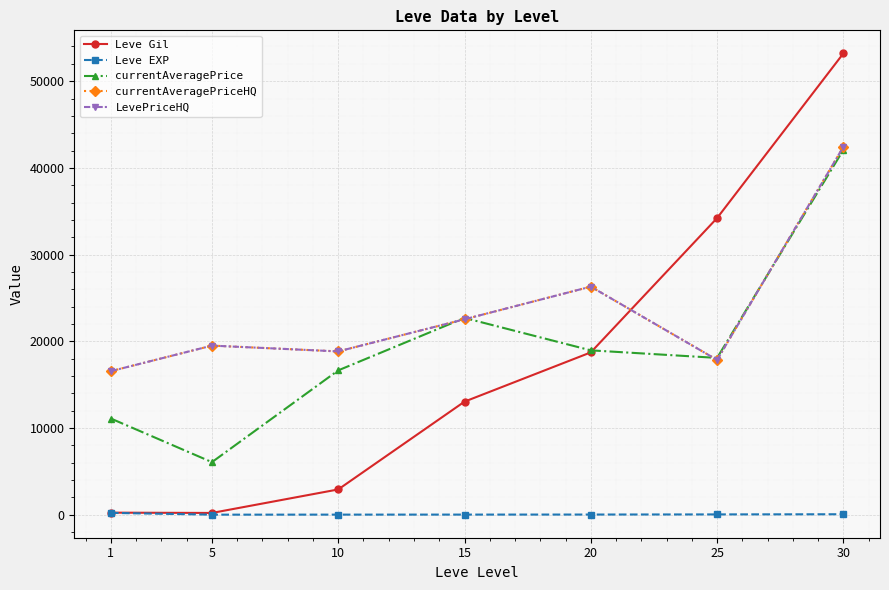

The value of Leve Gil at 1 is 237.2. True or false?

True